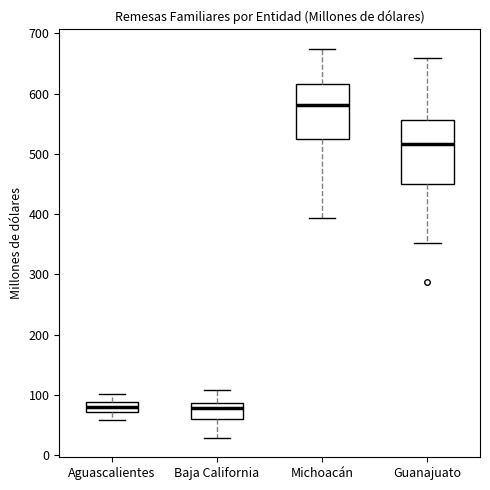

Reading left to right, transcribe this box plot: for each box, give where its median line is, the range the box spans, and where its two whiskers end, as read against the y-axis. The values are not printed on the chart, so give them approximately, as read against the axis.

Aguascalientes: median 80, box 70 to 90, whiskers 60 to 100
Baja California: median 80, box 60 to 90, whiskers 30 to 110
Michoacán: median 580, box 520 to 620, whiskers 390 to 670
Guanajuato: median 520, box 450 to 560, whiskers 350 to 660